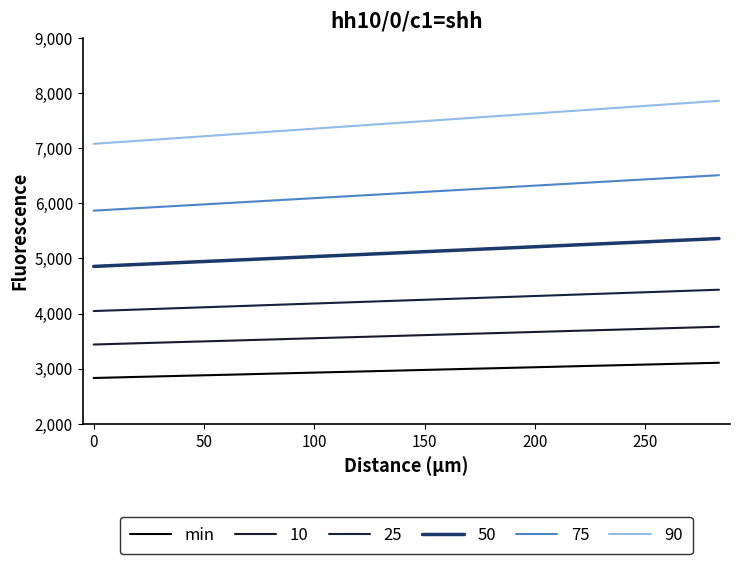

What is the greatest value displayed?

7857.9